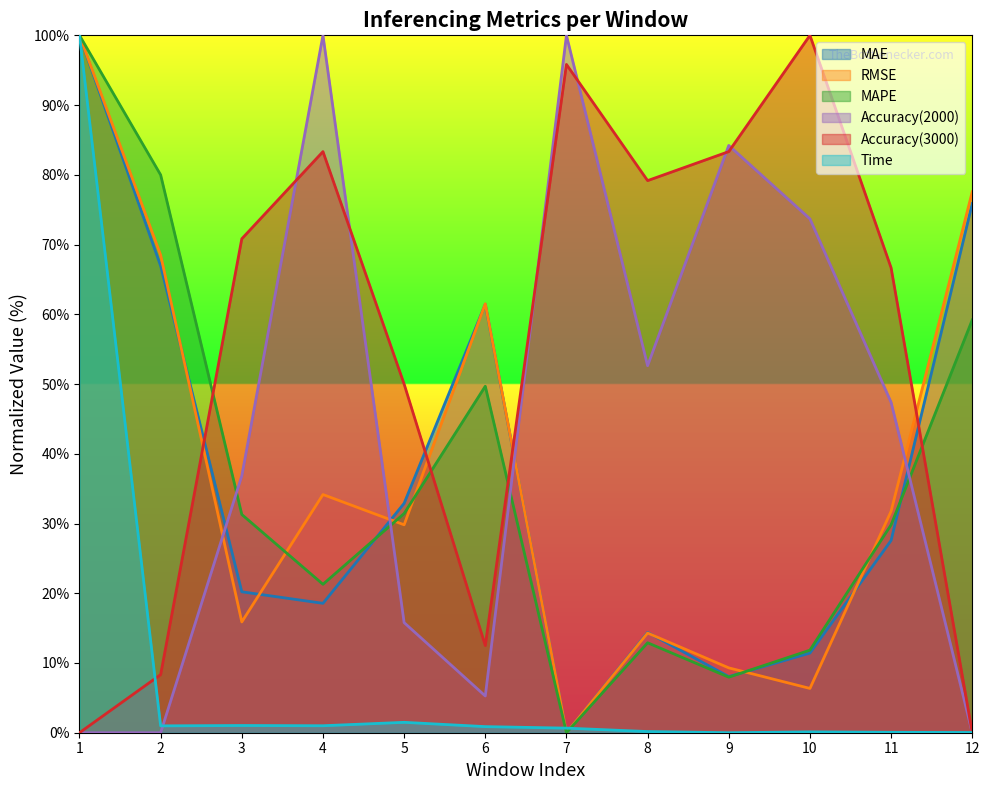

How many lines are shown in the chart?

6